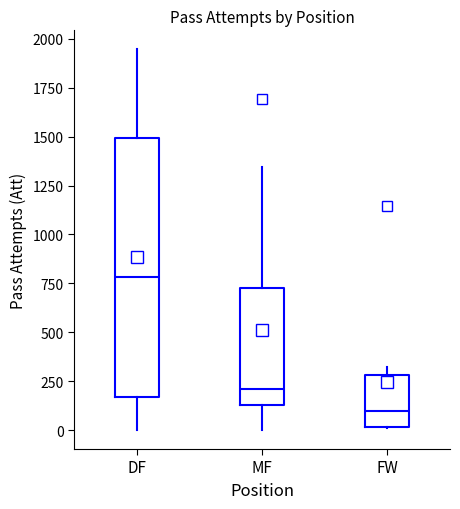

Reading left to right, transcribe this box plot: for each box, give where its median line is, the range the box spans, and where its two whiskers end, as read against the y-axis. The values are not printed on the chart, so give them approximately, as read against the axis.

DF: median 800, box 150 to 1500, whiskers 0 to 1950
MF: median 200, box 150 to 750, whiskers 0 to 1350
FW: median 100, box 0 to 300, whiskers 0 to 300 (just above the box's upper edge)